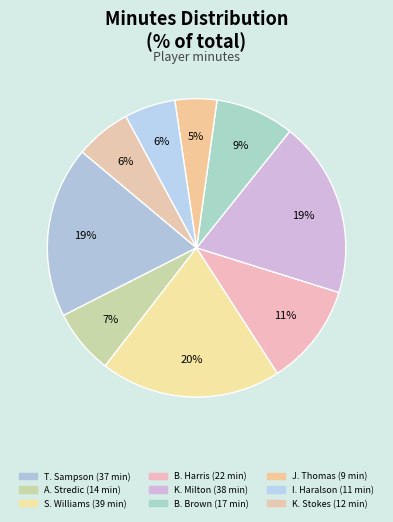

Does S. Williams represent more than half of the total?

No